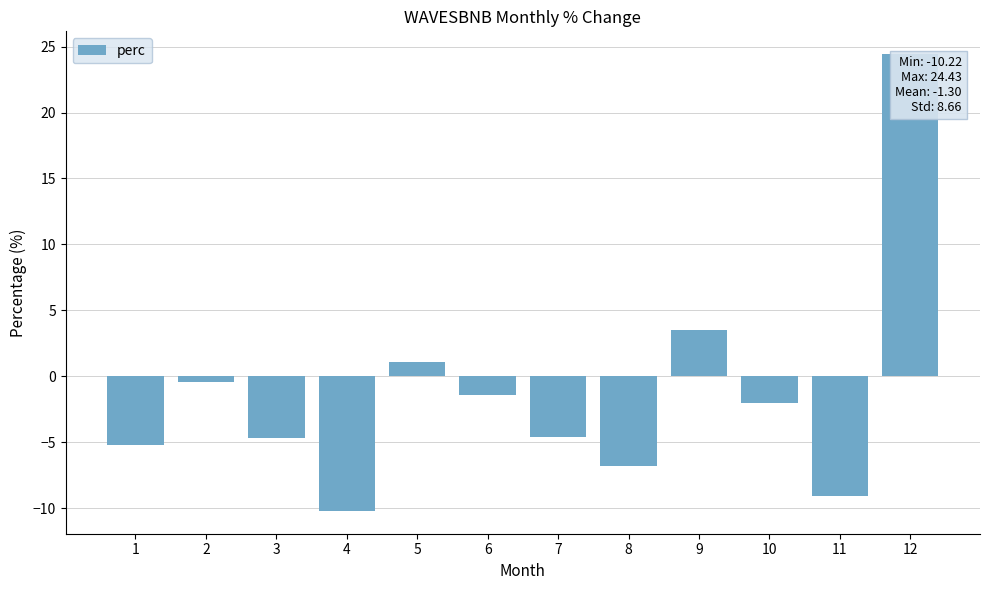

How many data points does each series have?

12